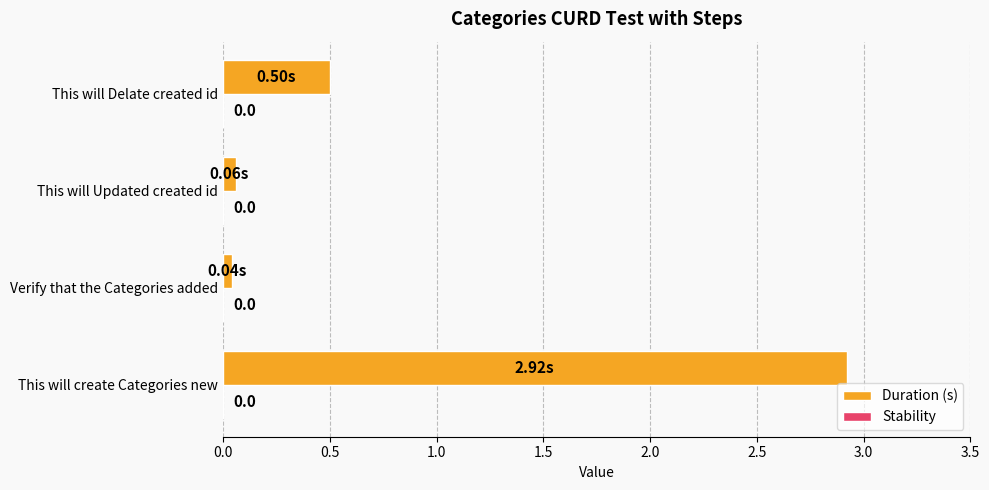

Which has a higher value, Verify that the Categories added or This will create Categories new?

This will create Categories new